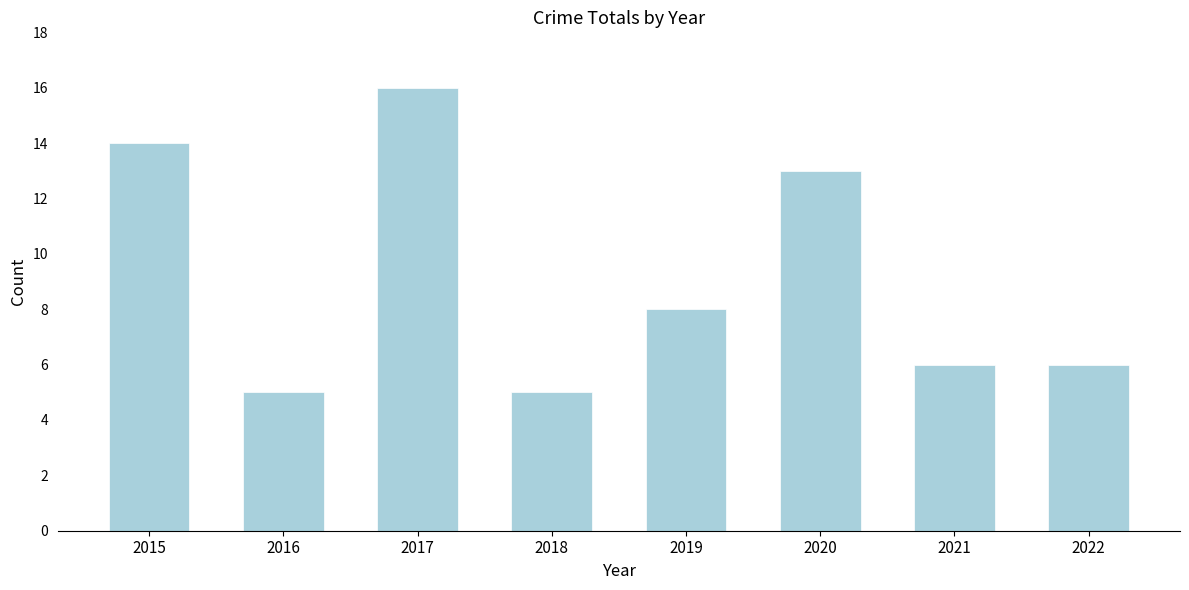

How many values are below 8?

4